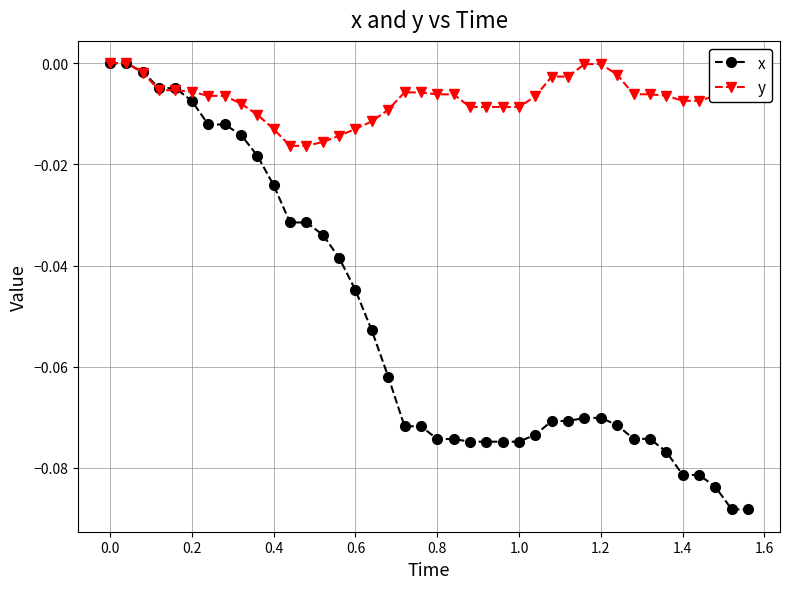

List the series in order of their overall mean, lowest first.

x, y